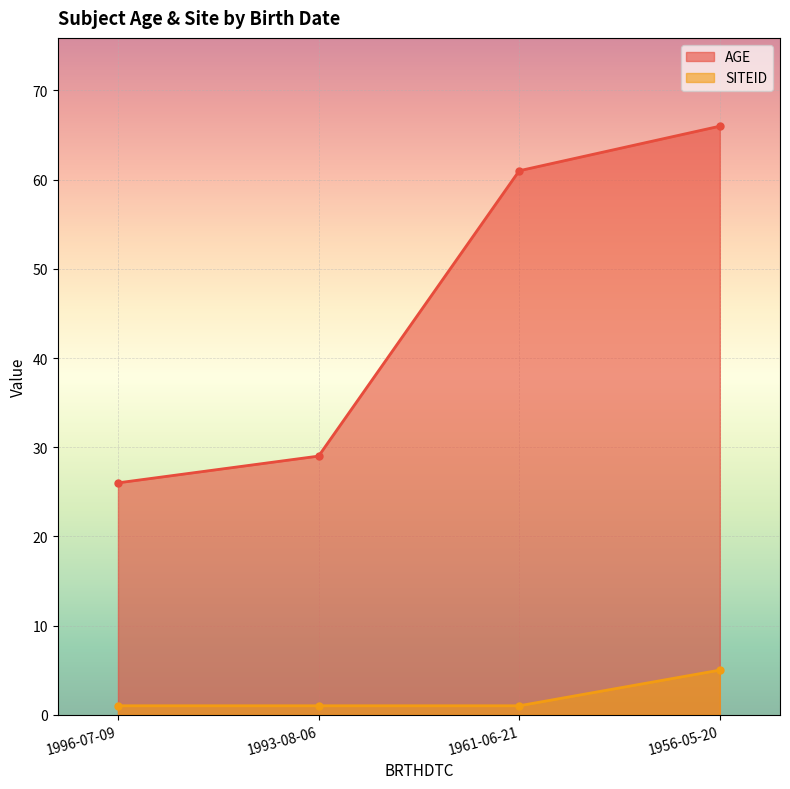

Reading left to right, what are all the values shown in this chart?

AGE: 26	29	61	66
SITEID: 1	1	1	5